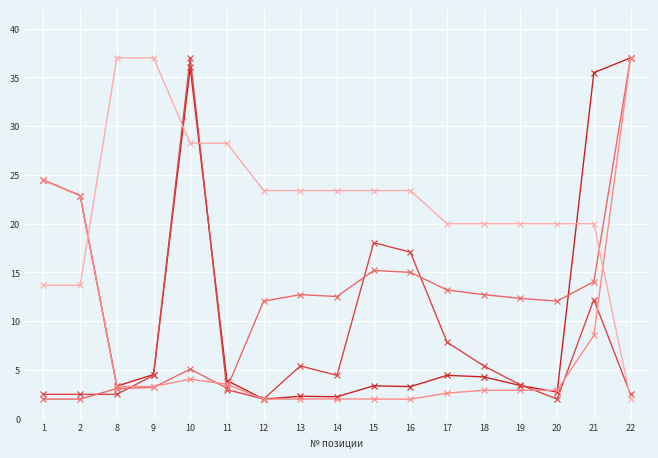

What is the difference between the highest and lowest values at 17?

17.4